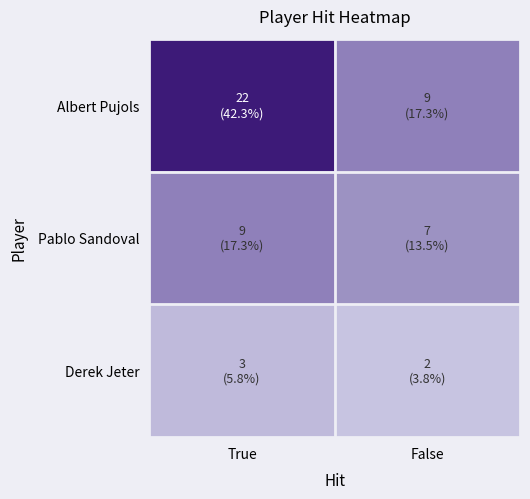

At which category does the chart reach its peak across all series?

True